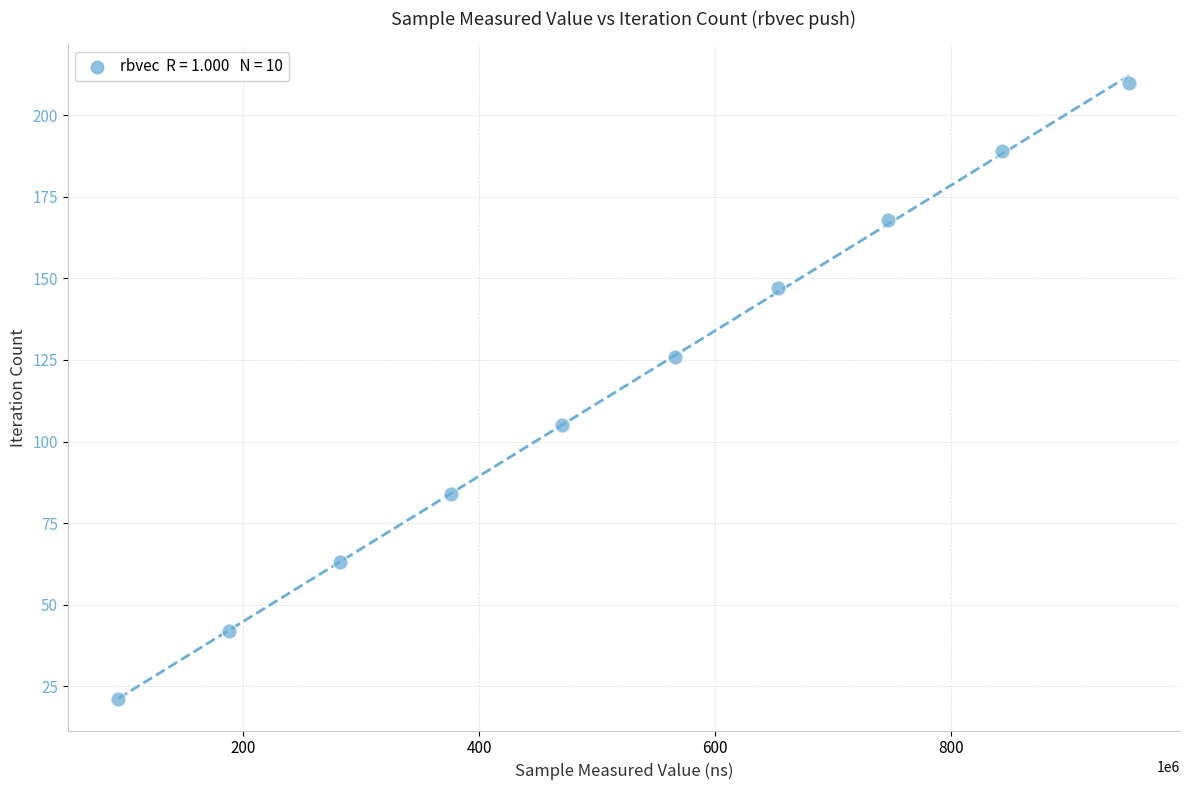

What is the range of Y values (max minus min)?

189